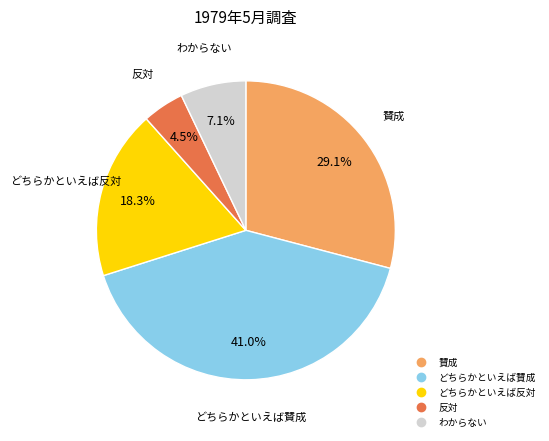

The どちらかといえば反対 slice represents 13% of the pie. True or false?

False